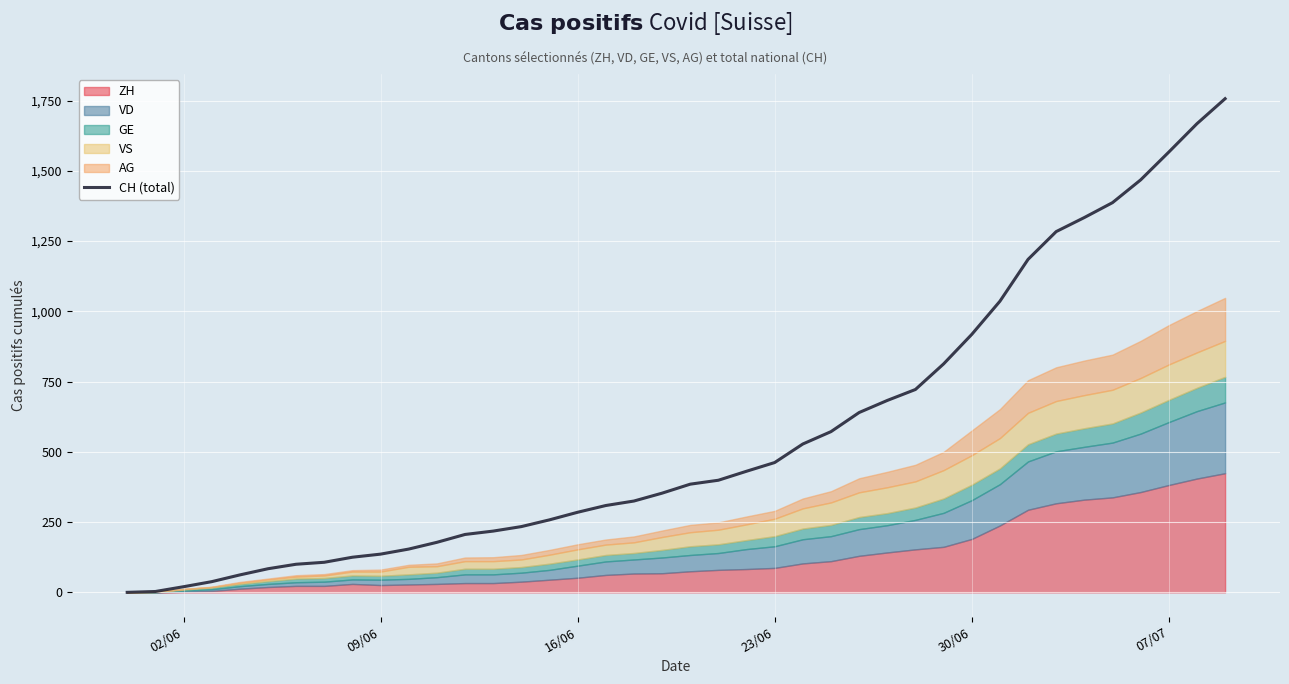

What is the maximum value shown in the chart?

1757